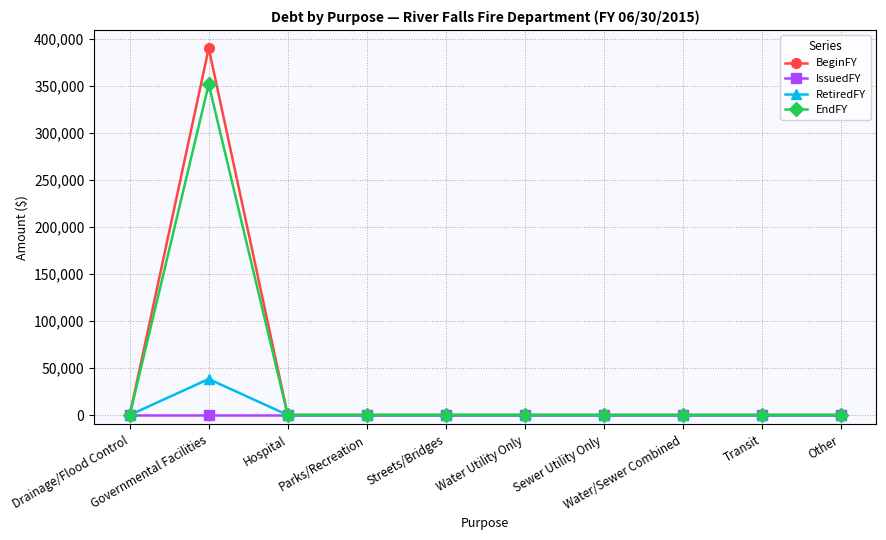

Rank the series by their maximum value, from lowest to highest.

IssuedFY, RetiredFY, EndFY, BeginFY